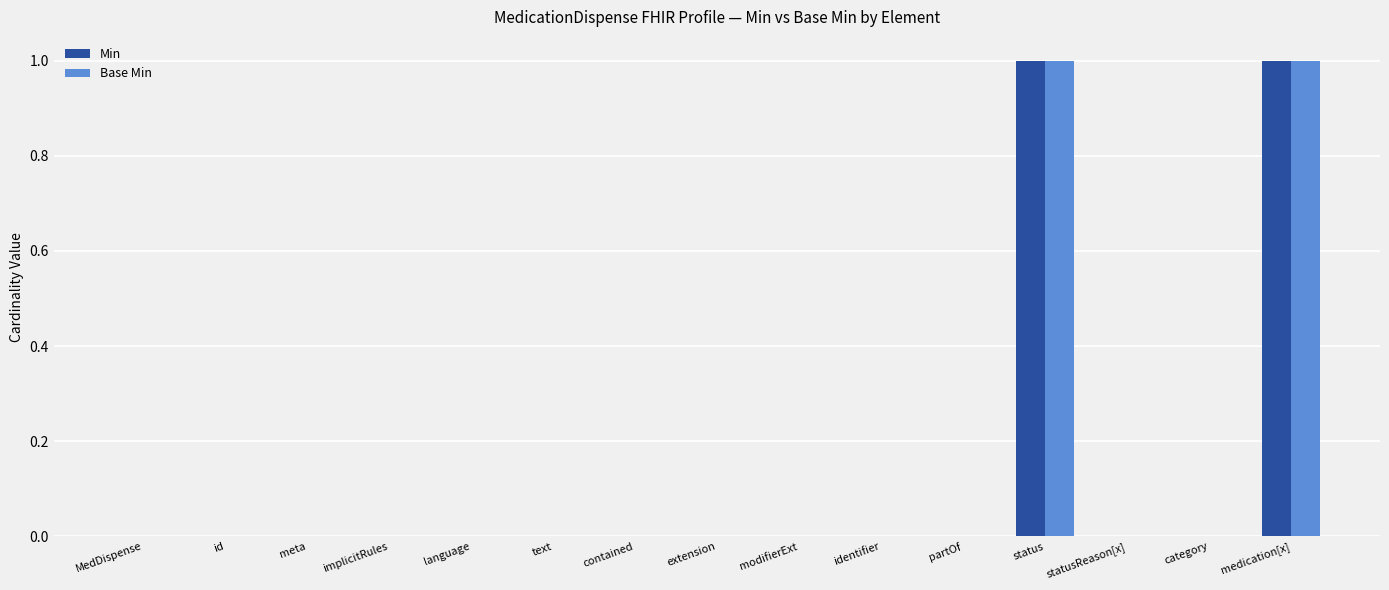

Is it true that Min equals 0 at contained?

True